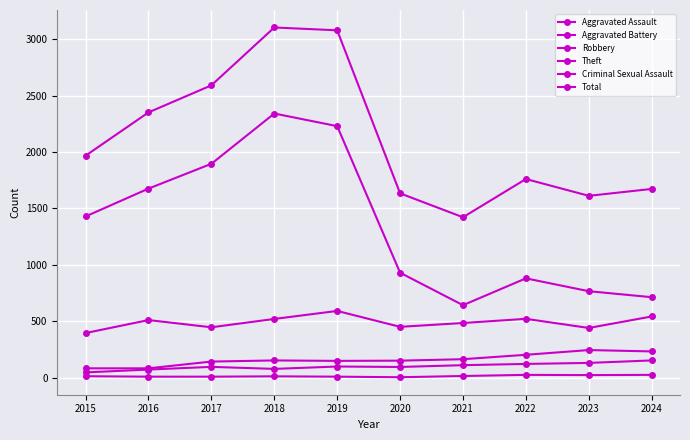

Which category has the highest value in the Total series?

2018